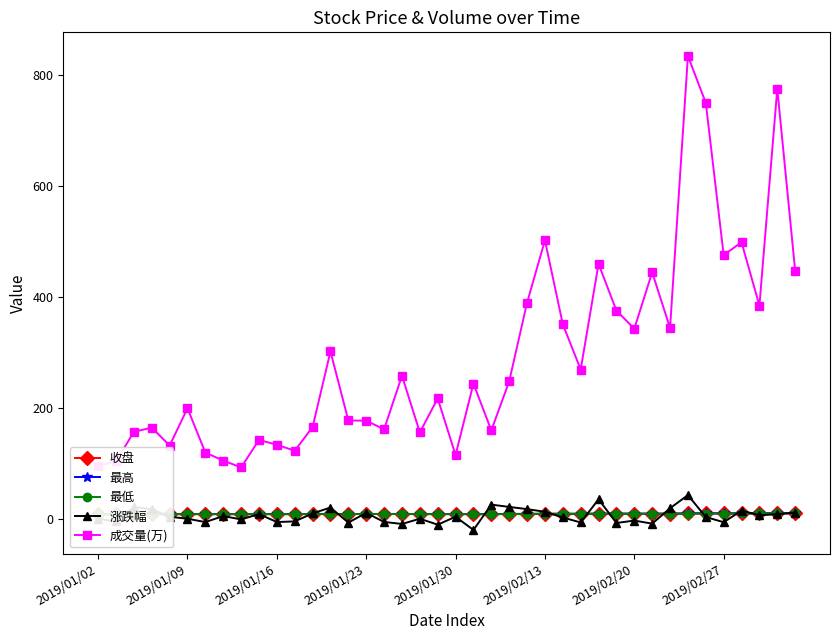

What is the total value across all series at 22?

209.9